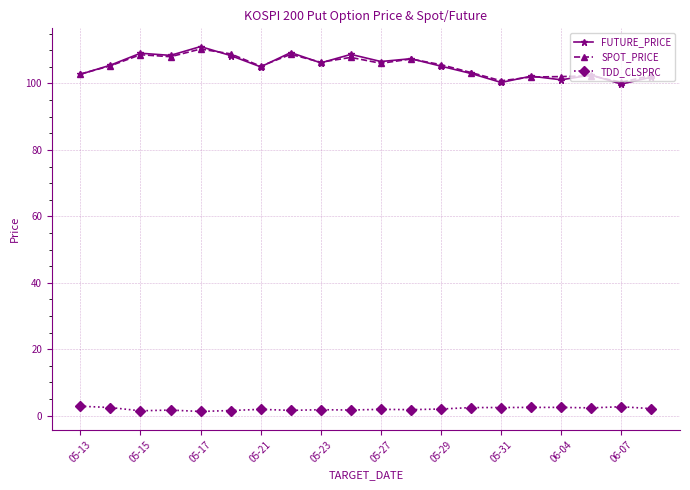

At how many categories does at least one series exceed 96?

20